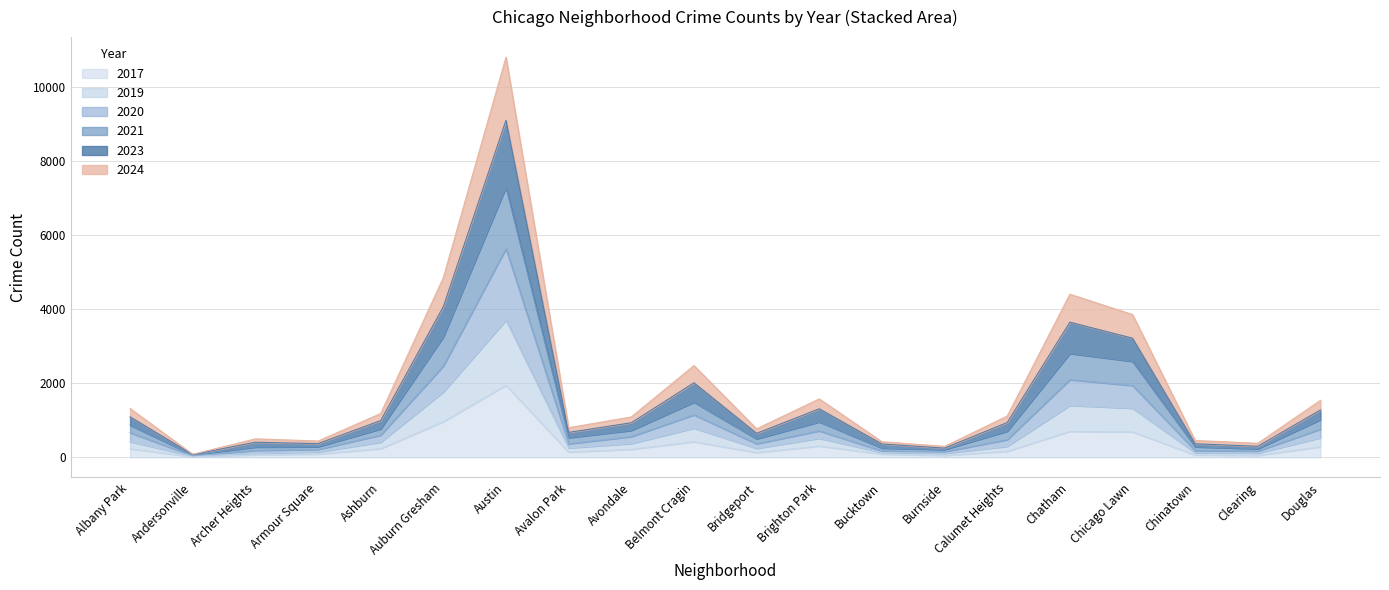

What is the maximum value shown in the chart?

10806